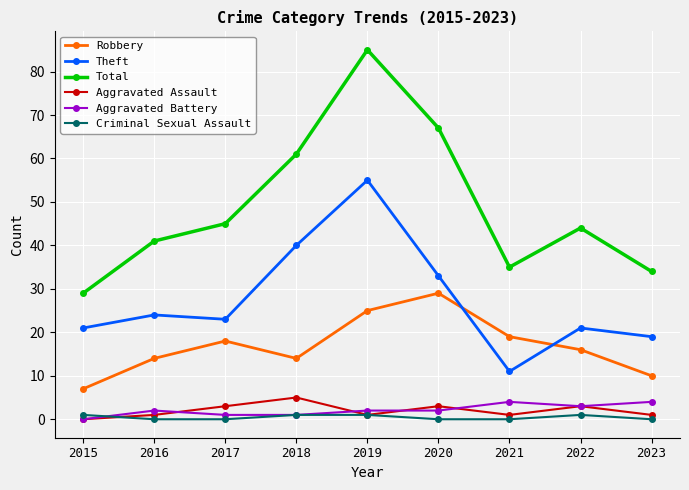

True or false: Theft and Total cross at least once.

False